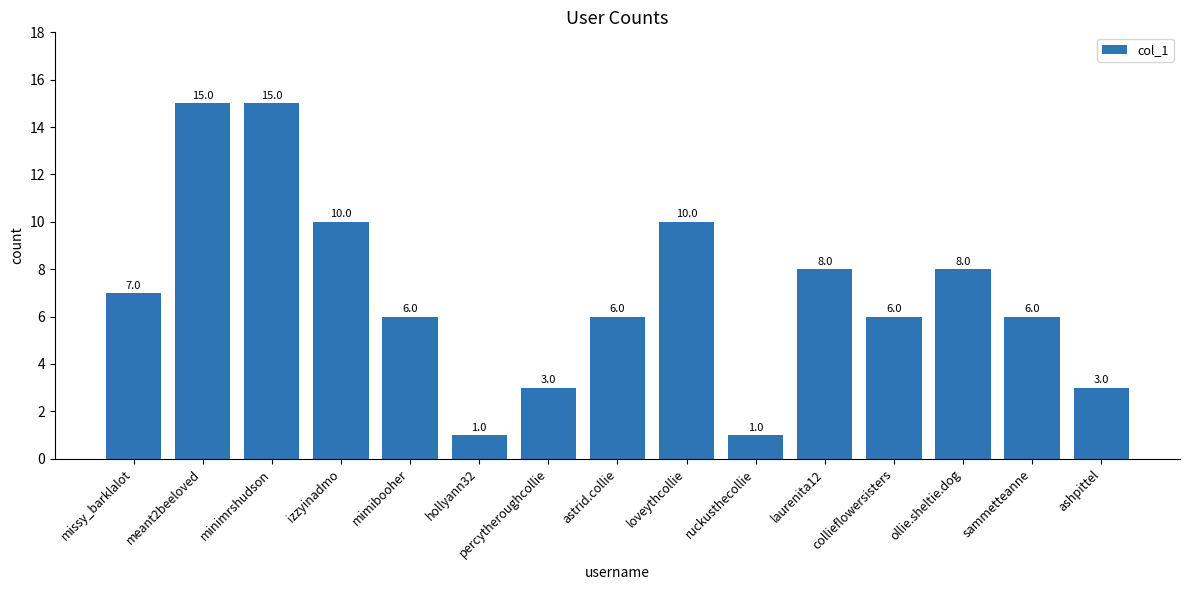

What is the greatest value displayed?

15